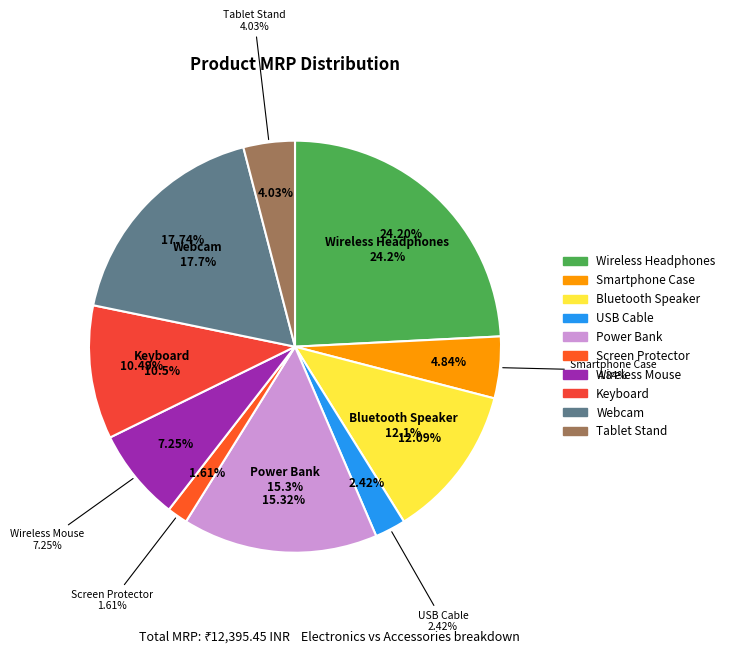

How many segments does this pie chart have?

10